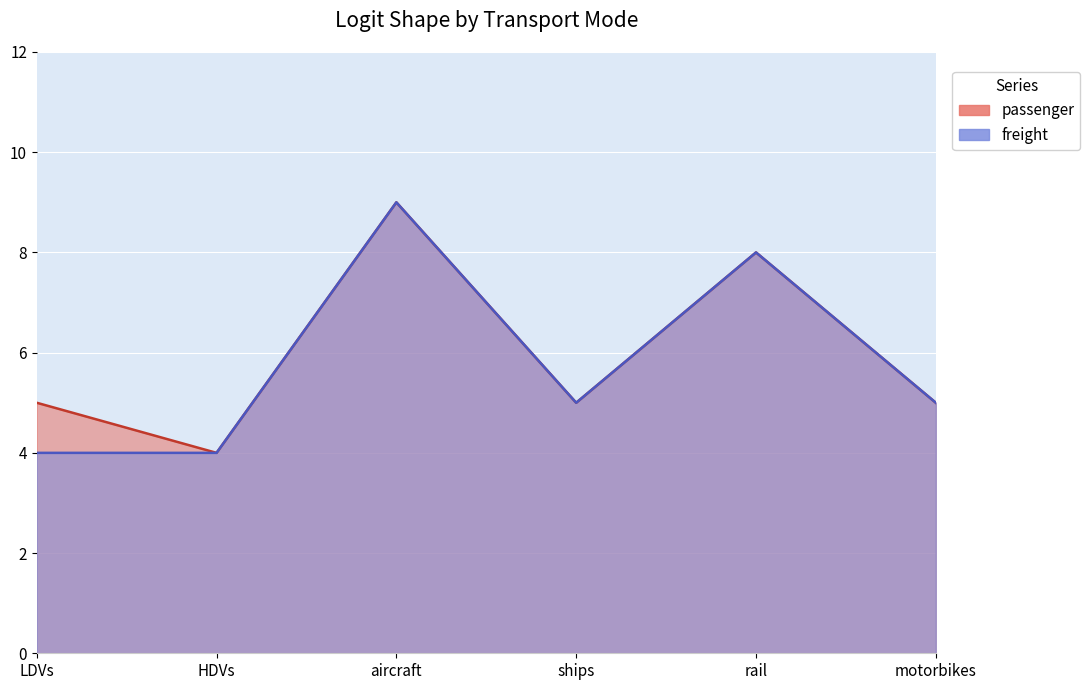

What is the total value across all series at motorbikes?

10